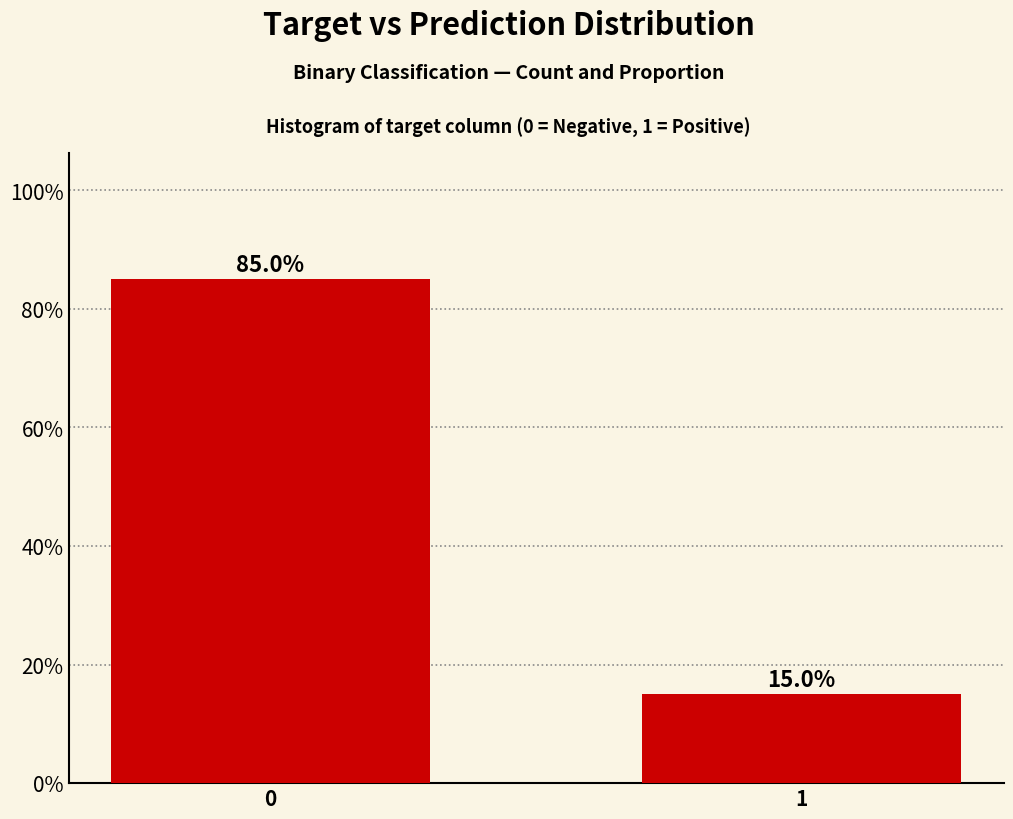

Reading left to right, what are all the values shown in this chart?

85.0	15.0